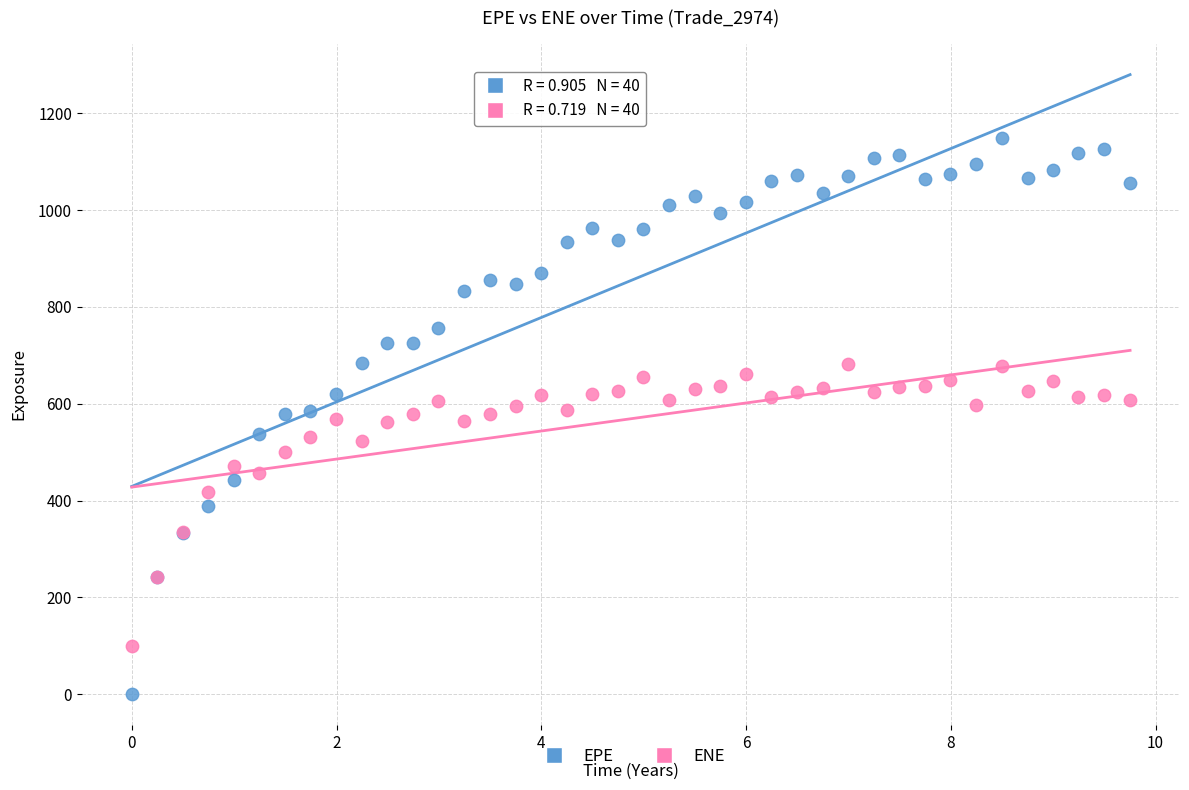

What are all the series names shown in the legend?

EPE, ENE